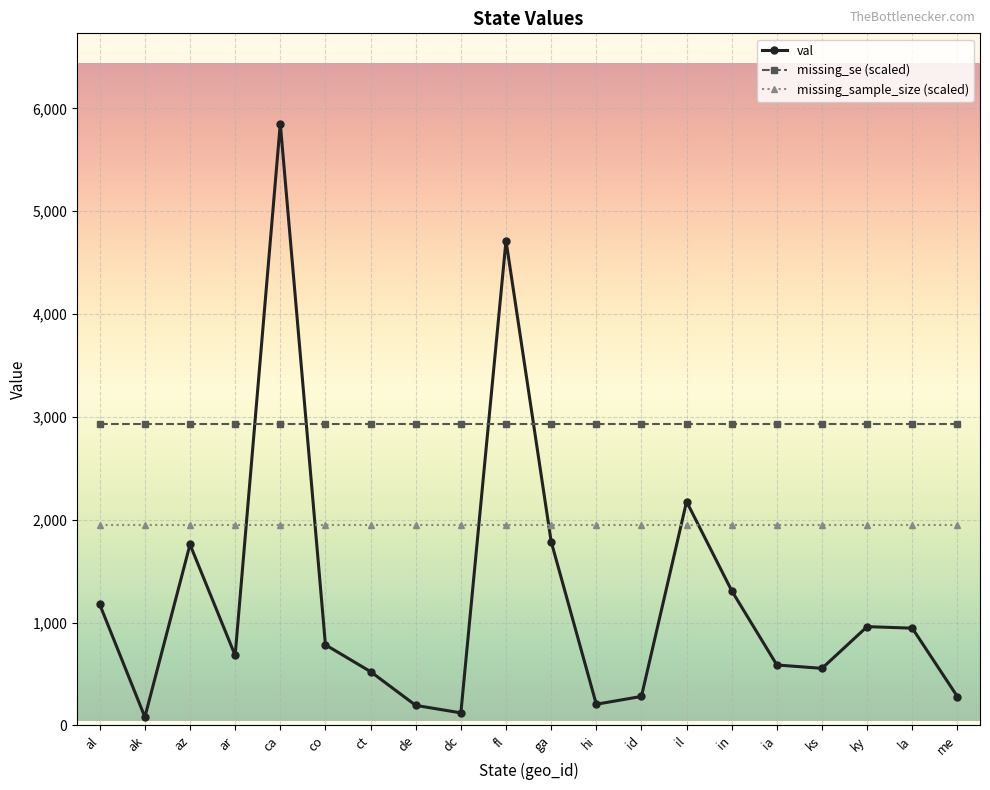

What position from the right is il?

7